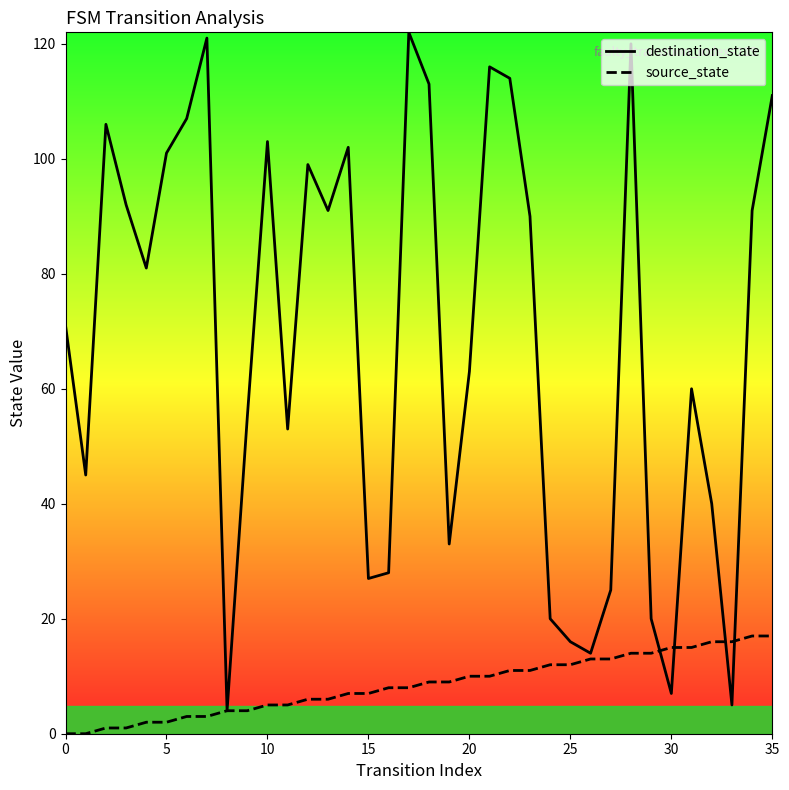

Reading right to left, transcribe all the data shown in this chart.

destination_state: 111	91	5	40	60	7	20	120	25	14	16	20	90	114	116	63	33	113	122	28	27	102	91	99	53	103	55	4	121	107	101	81	92	106	45	71
source_state: 17	17	16	16	15	15	14	14	13	13	12	12	11	11	10	10	9	9	8	8	7	7	6	6	5	5	4	4	3	3	2	2	1	1	0	0